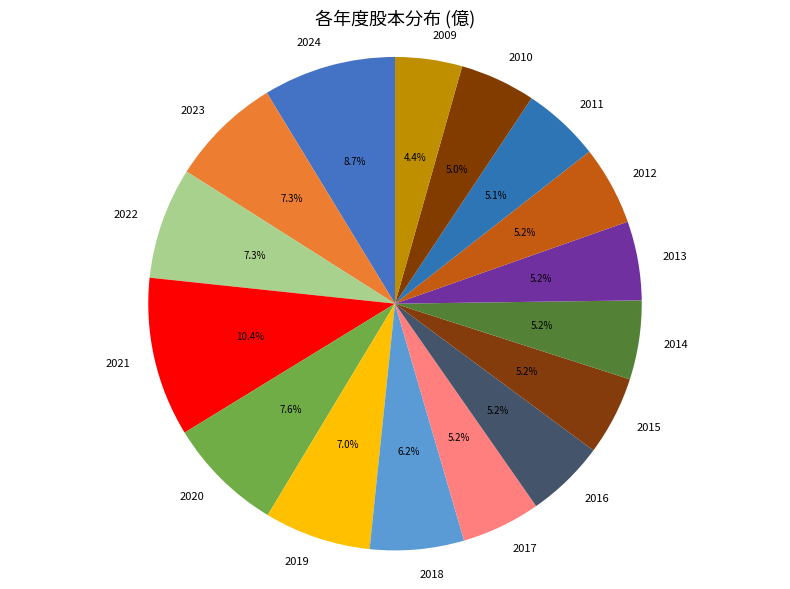

To the nearest percent, what is the average slice percentage?

6%